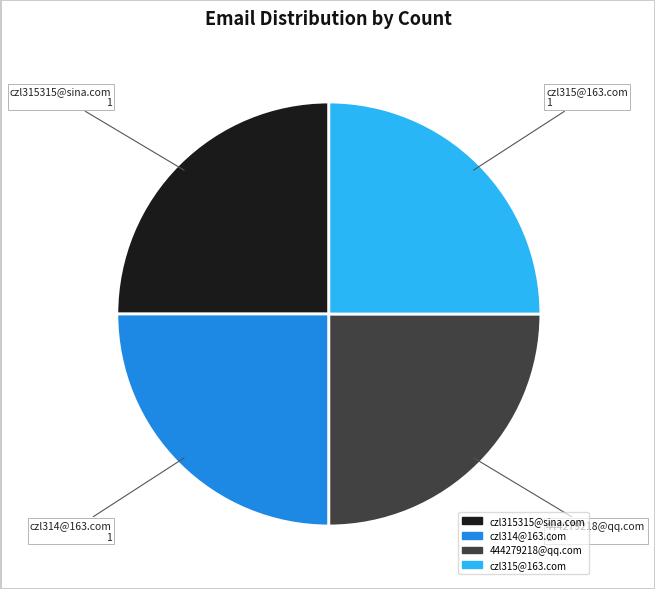

Is there a majority slice in this chart?

No